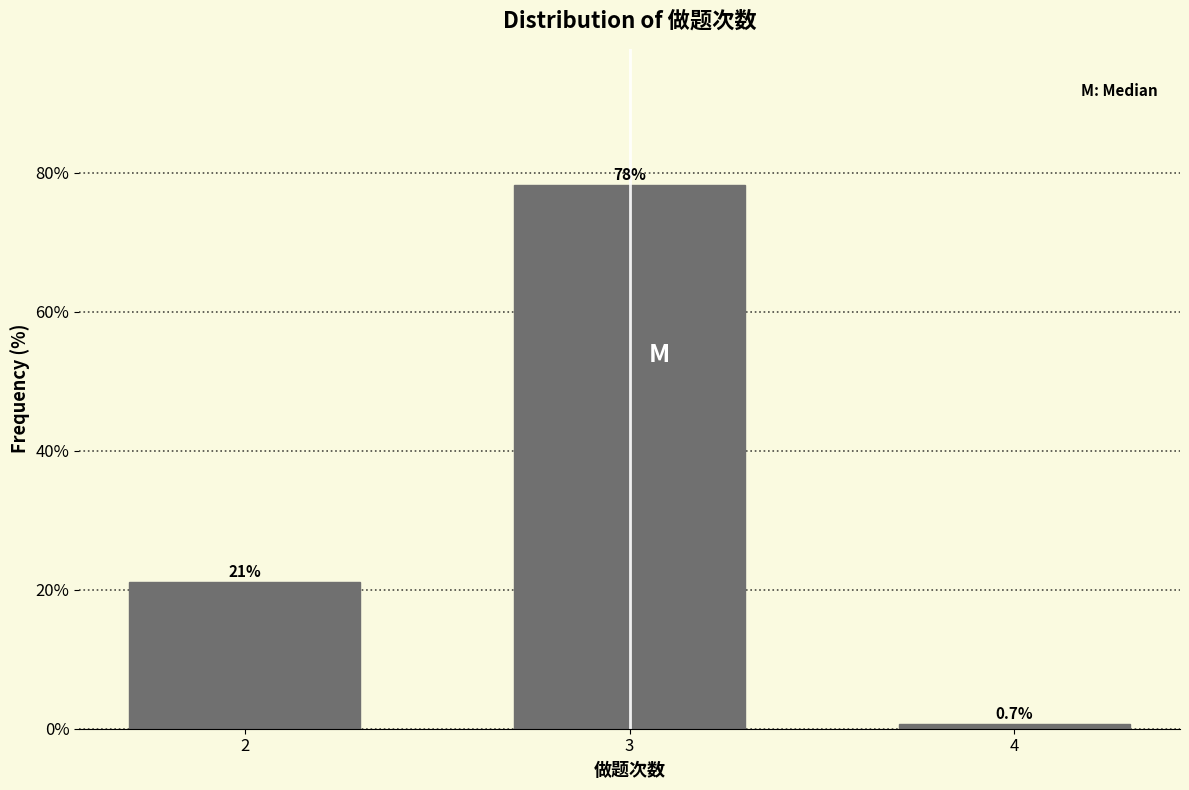

Reading left to right, list all the values displayed in this chart.

21.1	78.3	0.7